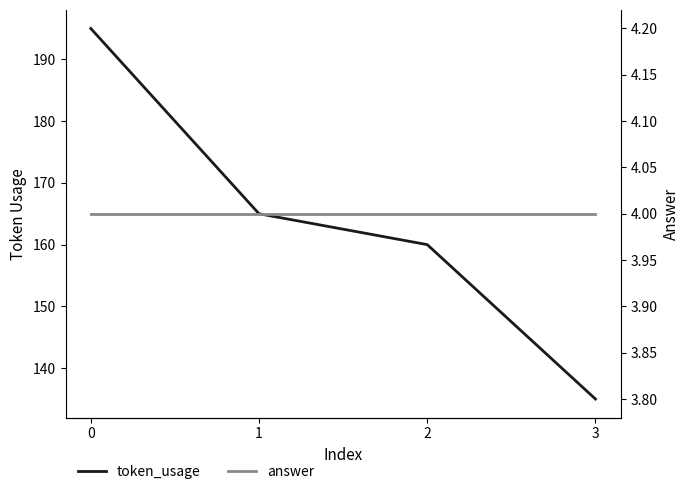

Between 2 and 3, which series saw the biggest shift?

token_usage